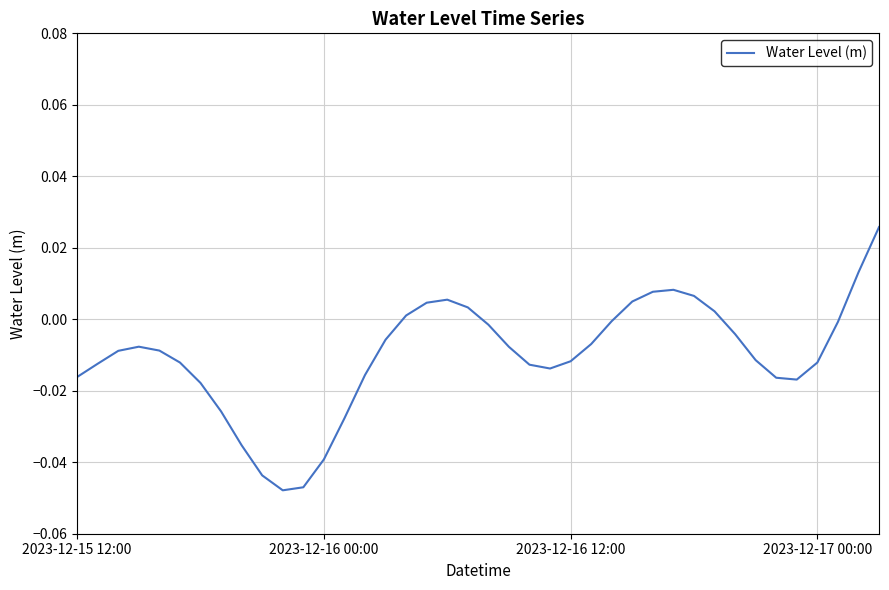

Is this an area chart (filled region under the line)?

No